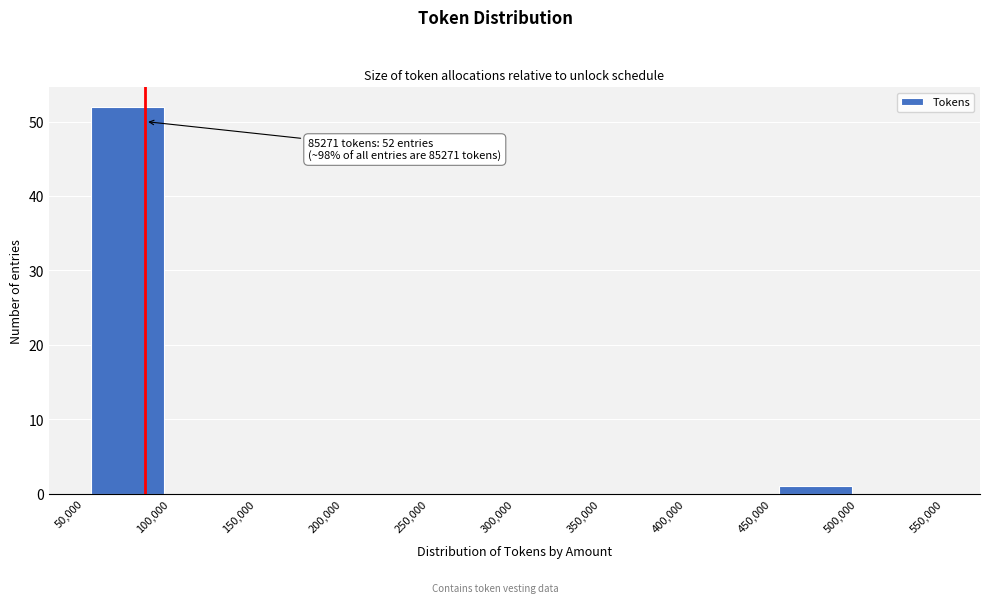

Which range on the x-axis has the tallest bar?

50,000 to 100,000